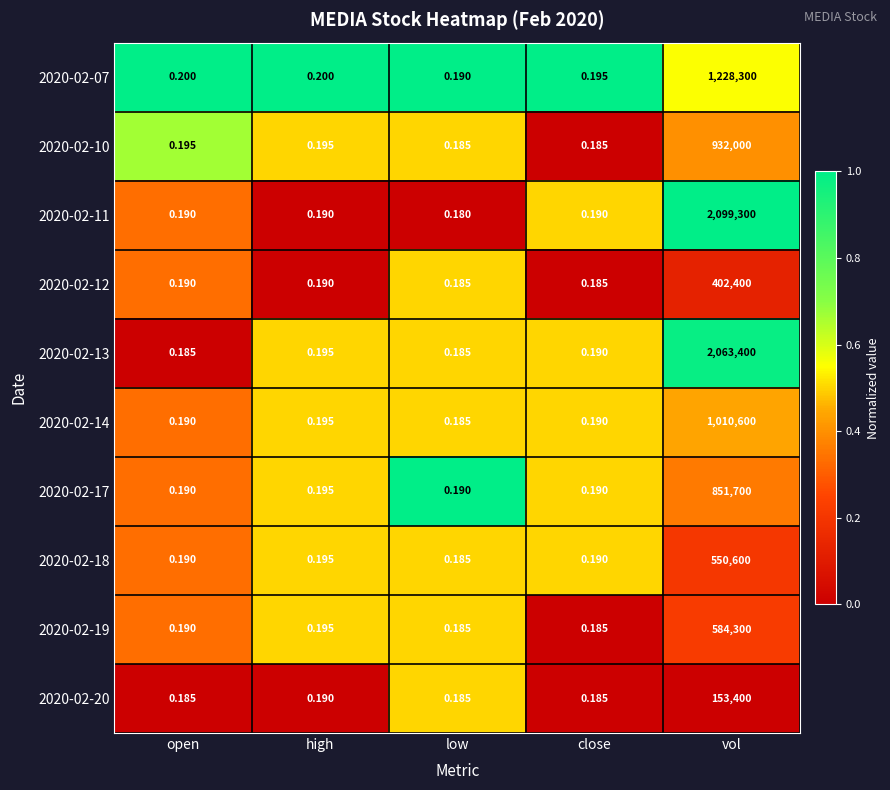

Which series has the widest spread of values?

2020-02-11